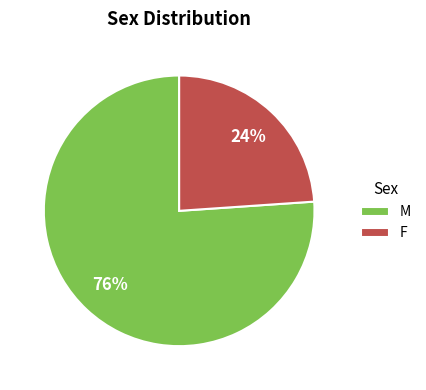

True or false: M accounts for 76% of the total.

True